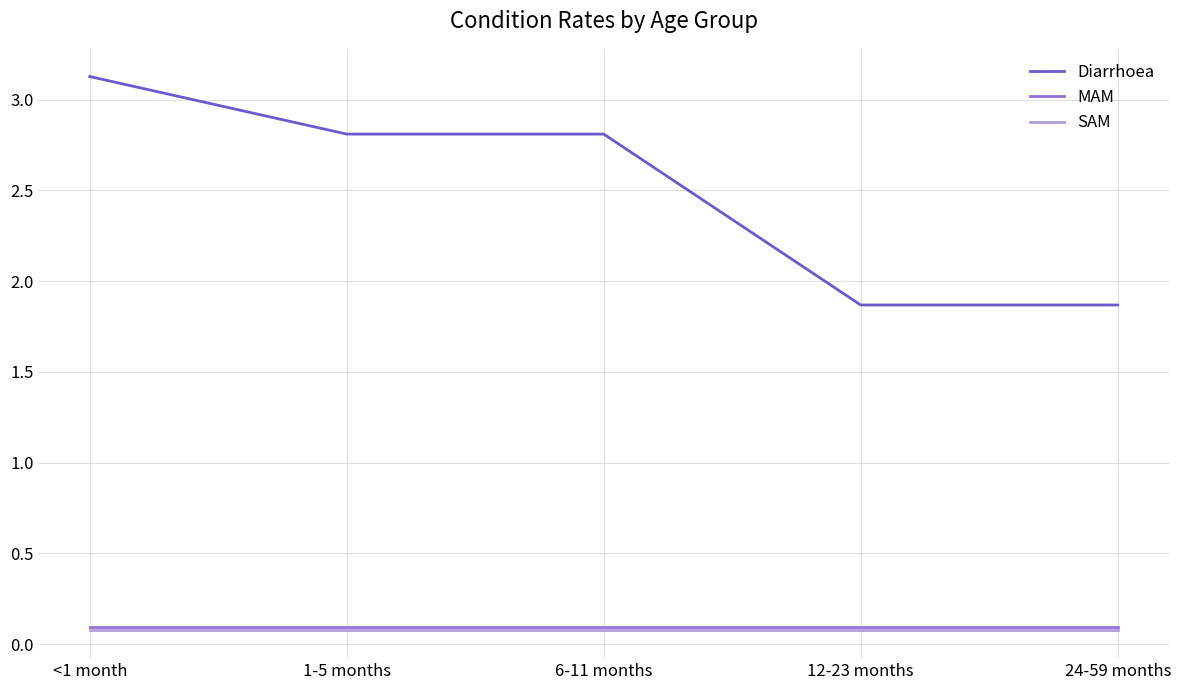

What position from the left is 6-11 months?

3